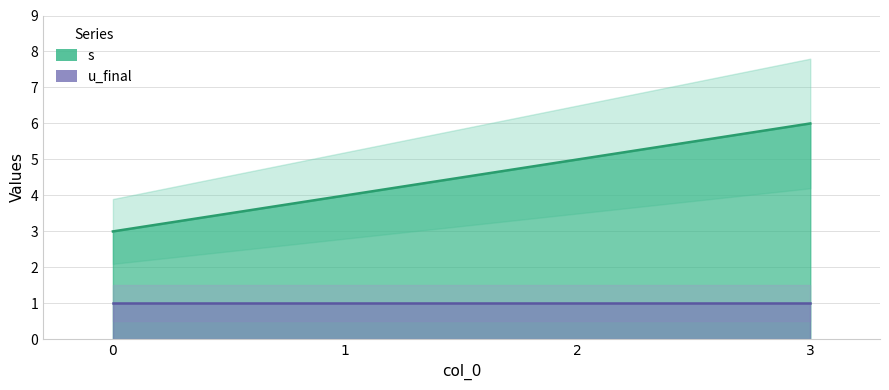

List the labels in order of value, smallest first.

0, 1, 2, 3